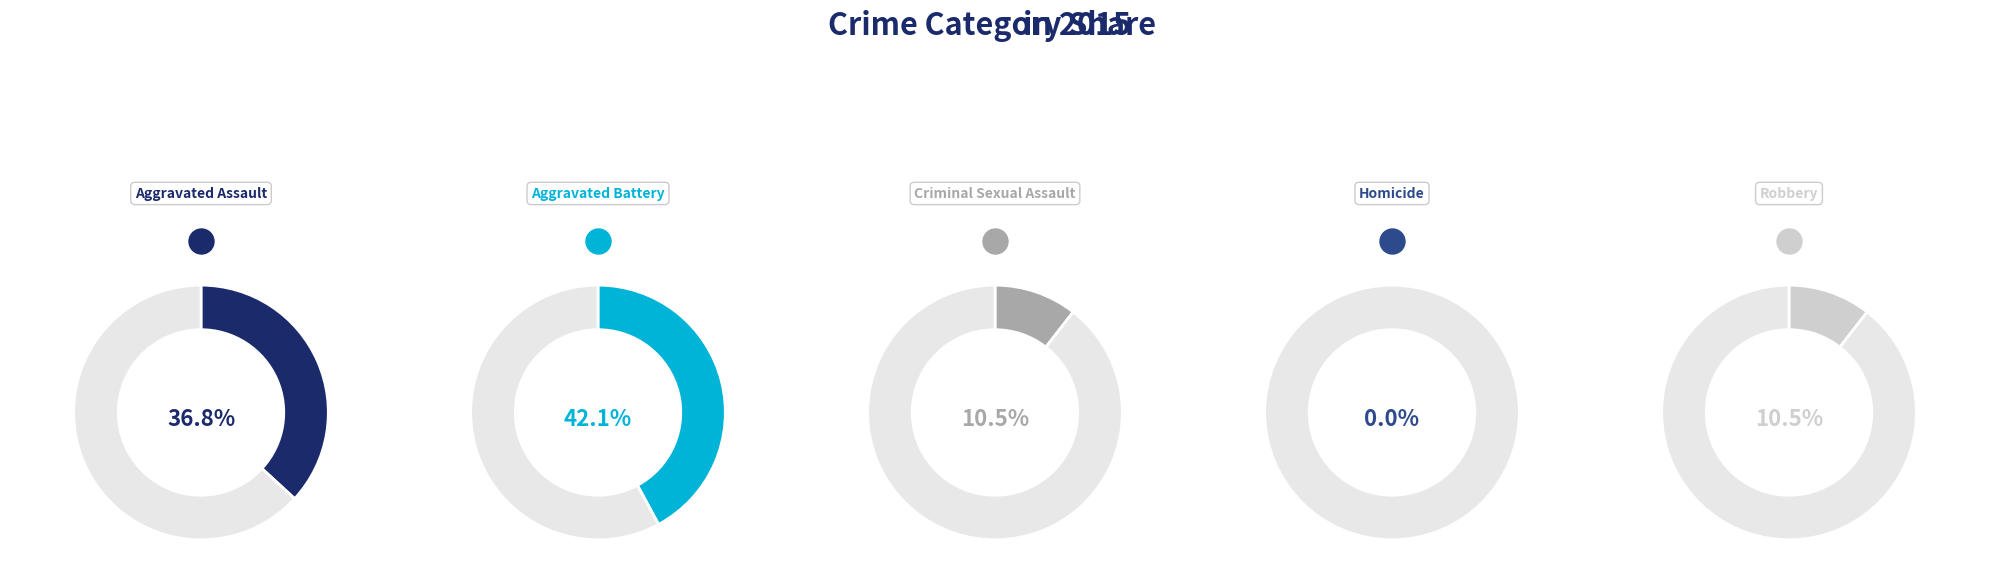

The Aggravated Battery slice represents 33% of the pie. True or false?

False